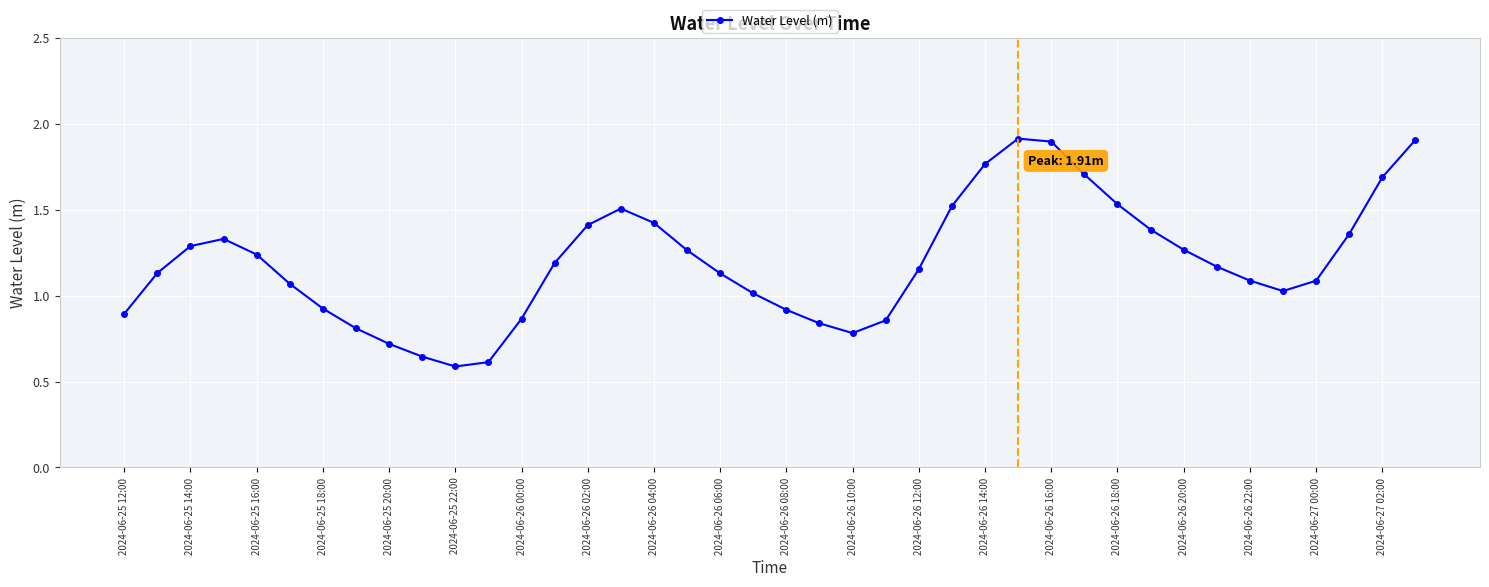

What is the sum of all values?

47.9